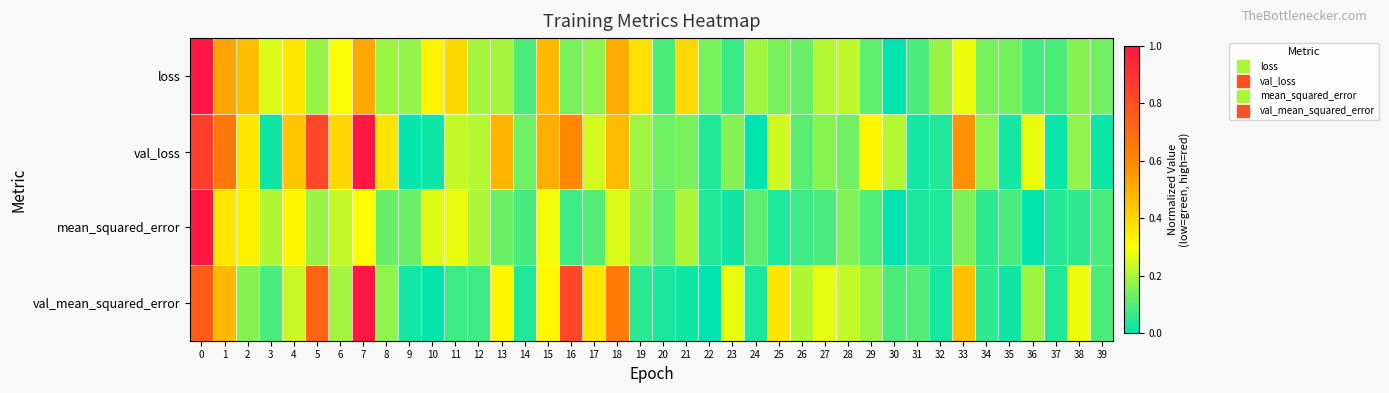

Reading left to right, transcribe all the data shown in this chart.

loss: 0=1.0	1=0.5	2=0.5	3=0.3	4=0.4	5=0.2	6=0.3	7=0.5	8=0.2	9=0.2	10=0.3	11=0.4	12=0.2	13=0.2	14=0.1	15=0.5	16=0.1	17=0.2	18=0.5	19=0.4	20=0.1	21=0.4	22=0.1	23=0.1	24=0.2	25=0.1	26=0.1	27=0.2	28=0.2	29=0.1	30=0.0	31=0.1	32=0.2	33=0.3	34=0.1	35=0.1	36=0.1	37=0.1	38=0.2	39=0.1
val_loss: 0=0.9	1=0.7	2=0.4	3=0.0	4=0.4	5=0.8	6=0.4	7=1.0	8=0.4	9=0.0	10=0.0	11=0.2	12=0.2	13=0.5	14=0.1	15=0.5	16=0.6	17=0.2	18=0.5	19=0.2	20=0.1	21=0.1	22=0.0	23=0.2	24=0.0	25=0.2	26=0.1	27=0.2	28=0.1	29=0.3	30=0.2	31=0.0	32=0.0	33=0.6	34=0.2	35=0.0	36=0.3	37=0.0	38=0.2	39=0.0
mean_squared_error: 0=1.0	1=0.4	2=0.3	3=0.2	4=0.3	5=0.2	6=0.2	7=0.3	8=0.1	9=0.1	10=0.3	11=0.3	12=0.2	13=0.1	14=0.1	15=0.3	16=0.1	17=0.1	18=0.3	19=0.2	20=0.1	21=0.2	22=0.0	23=0.0	24=0.1	25=0.0	26=0.1	27=0.1	28=0.2	29=0.1	30=0.0	31=0.0	32=0.0	33=0.1	34=0.1	35=0.1	36=0.0	37=0.0	38=0.1	39=0.1
val_mean_squared_error: 0=0.8	1=0.5	2=0.2	3=0.1	4=0.2	5=0.7	6=0.2	7=1.0	8=0.2	9=0.0	10=0.0	11=0.1	12=0.1	13=0.3	14=0.0	15=0.3	16=0.8	17=0.4	18=0.6	19=0.1	20=0.0	21=0.0	22=0.0	23=0.3	24=0.0	25=0.4	26=0.2	27=0.3	28=0.2	29=0.2	30=0.1	31=0.1	32=0.0	33=0.5	34=0.1	35=0.0	36=0.2	37=0.0	38=0.3	39=0.1